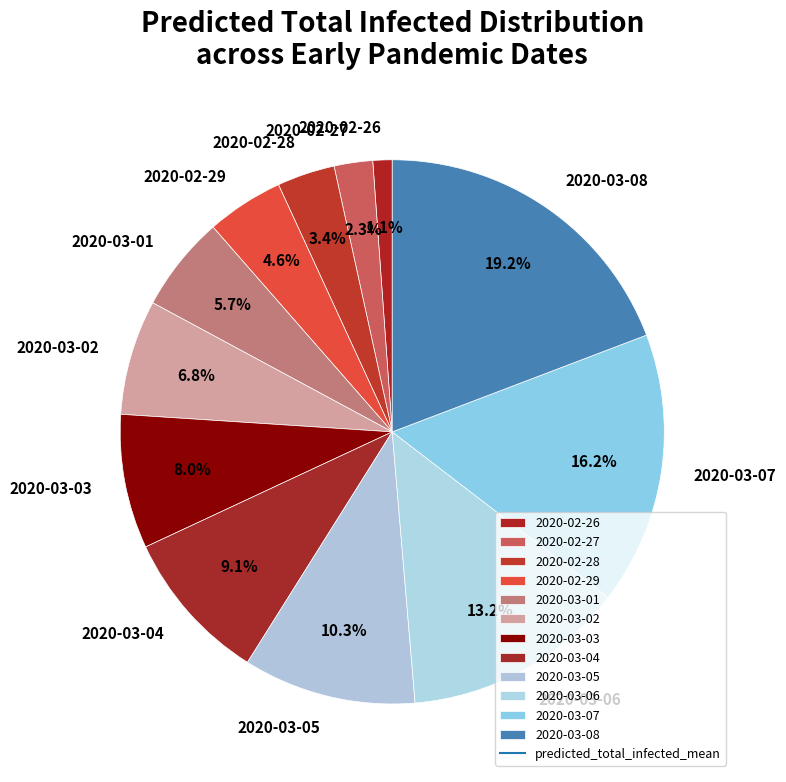

How many segments does this pie chart have?

12